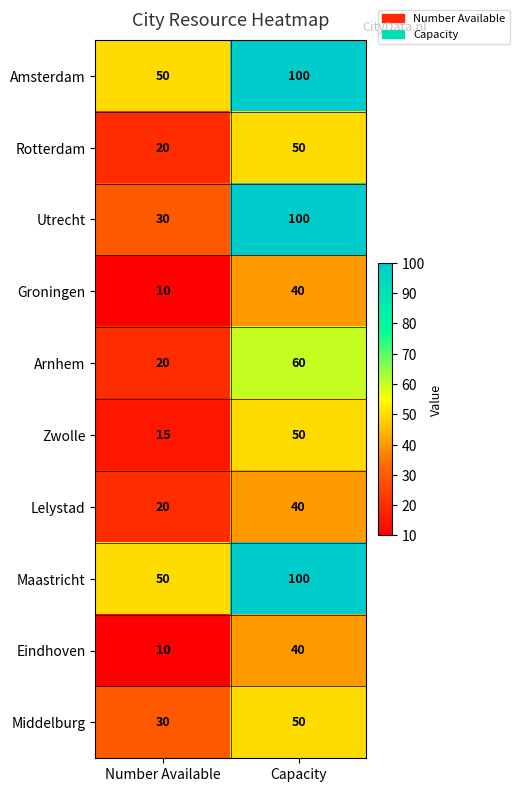

What is the sum of all Maastricht values?

150